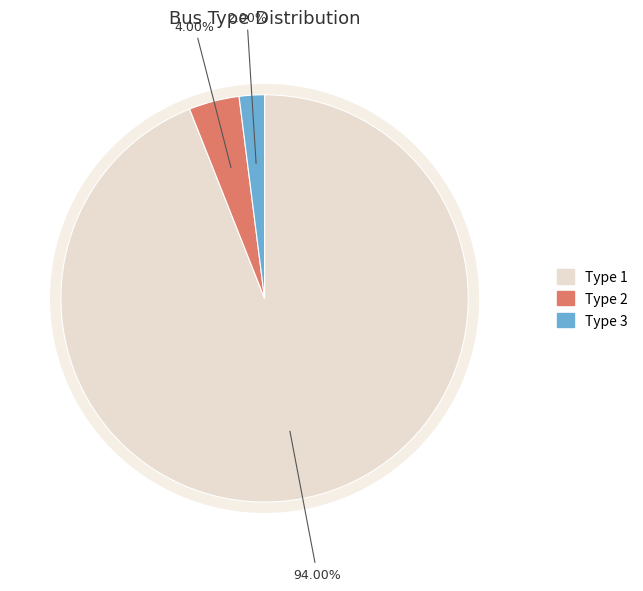

Does BUS_TYPE_3 represent more than half of the total?

No